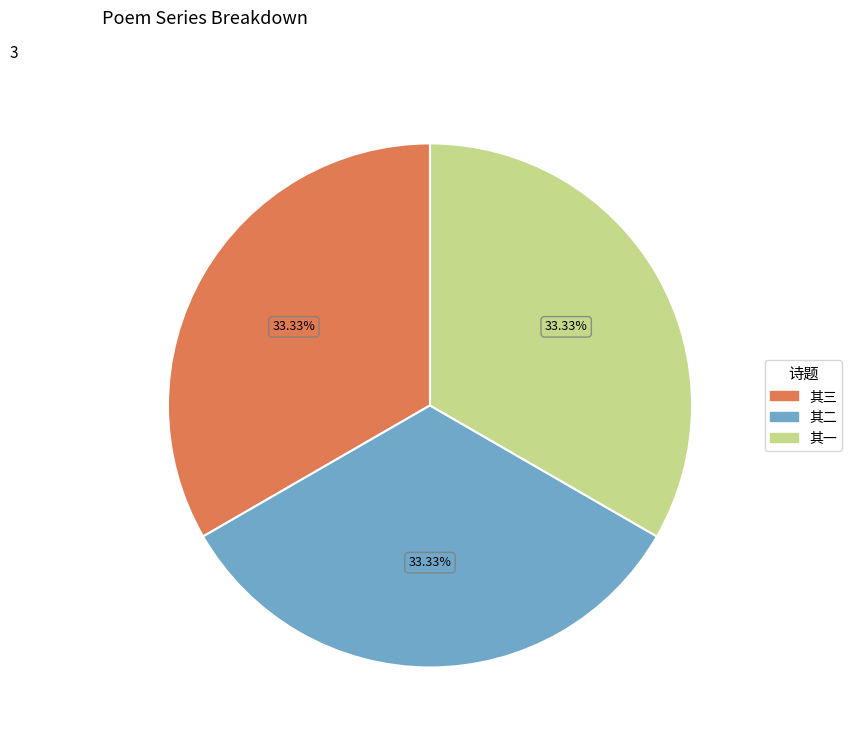

Is there any slice that represents more than half of the pie?

No